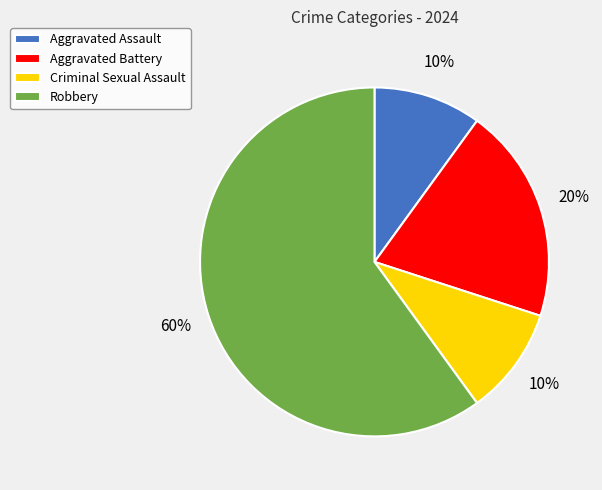

Between Aggravated Assault and Aggravated Battery, which is larger?

Aggravated Battery